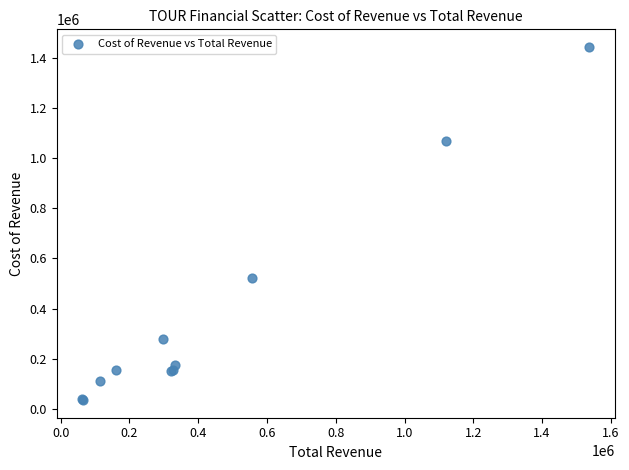

What Y value in the scatter plot is closest to 739550?

522000